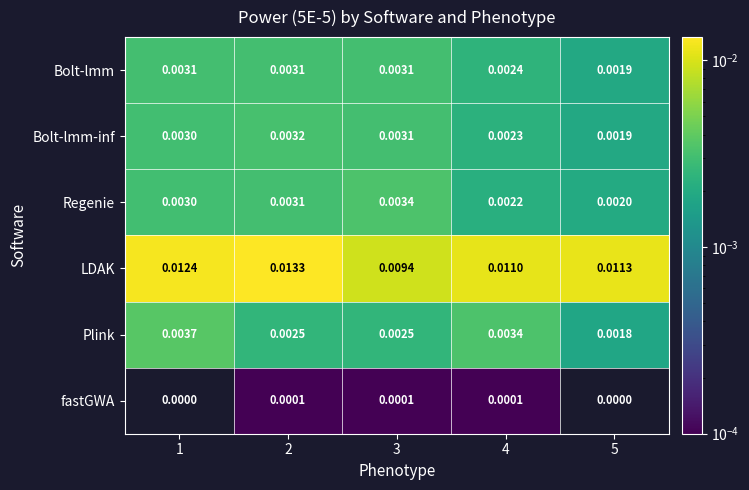

Which series has the largest range (max minus min)?

LDAK